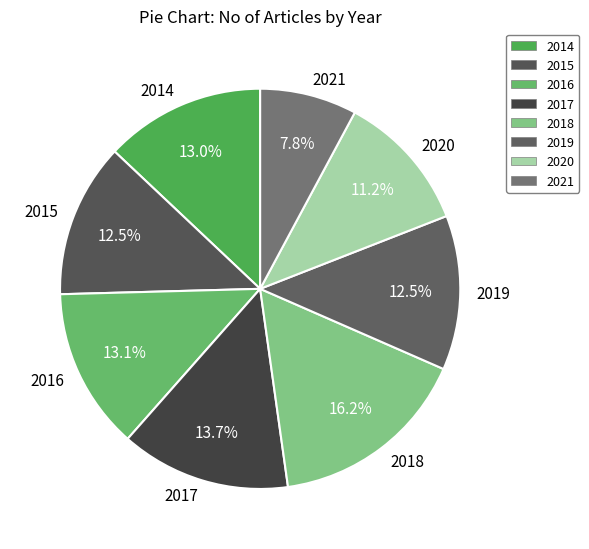

What percentage is the 2020 slice, to the nearest percent?

11%